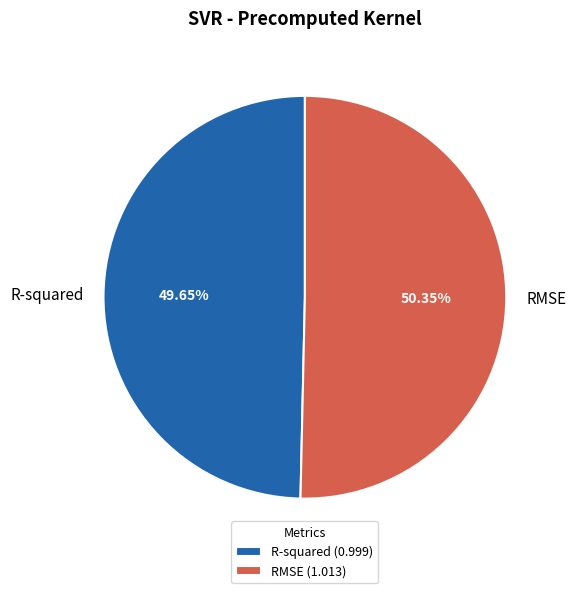

Do R-squared and RMSE together represent more than half of the pie?

Yes